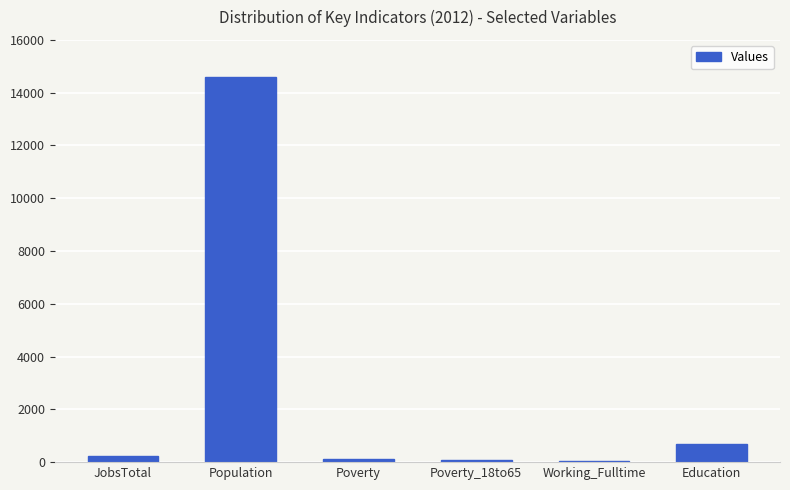

What is the sum of all values?

15751